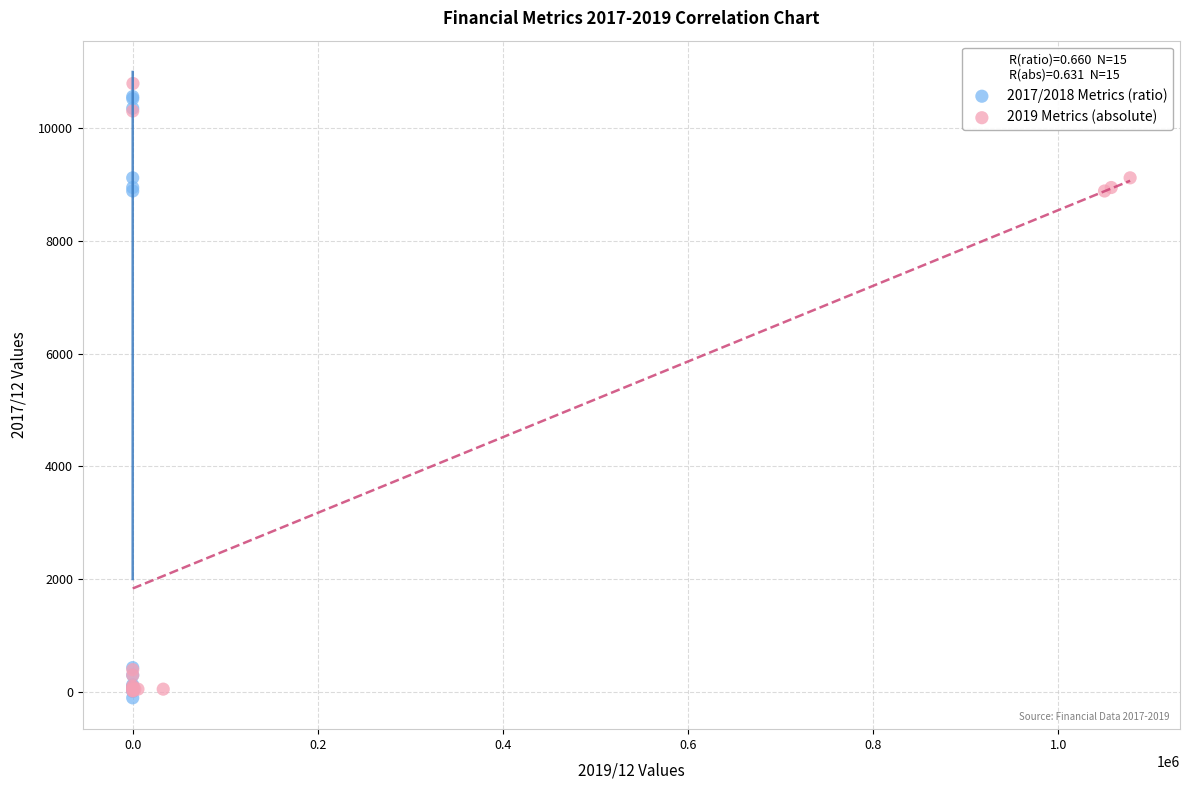

What are all the series names shown in the legend?

2017/2018 Metrics (ratio), 2019 Metrics (absolute)